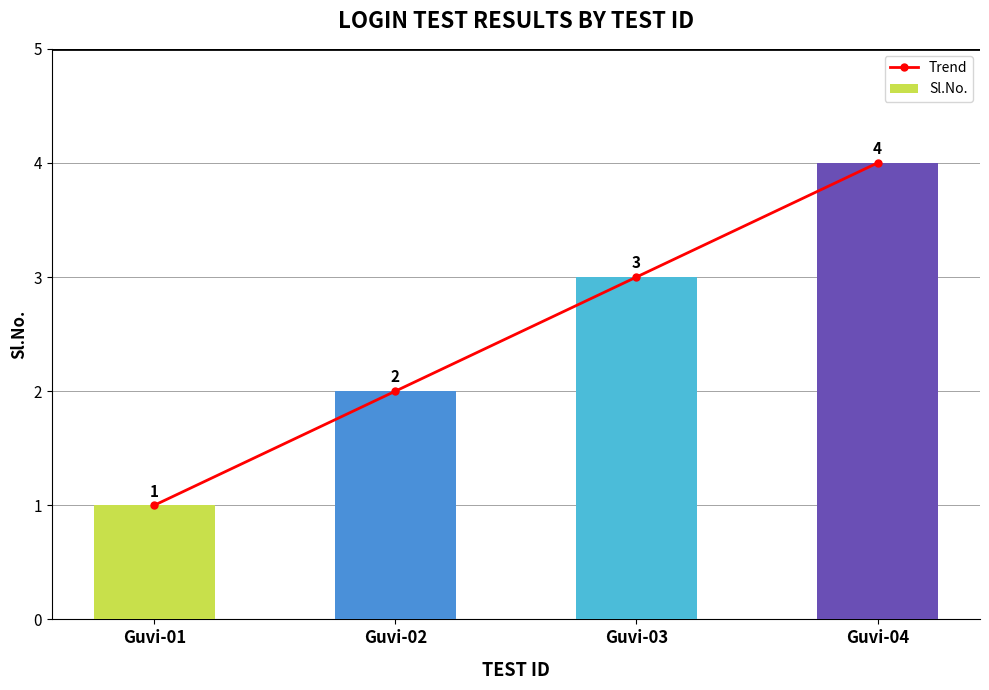

Reading left to right, list all the values displayed in this chart.

Trend: Guvi-01=1	Guvi-02=2	Guvi-03=3	Guvi-04=4
Sl.No.: Guvi-01=1	Guvi-02=2	Guvi-03=3	Guvi-04=4